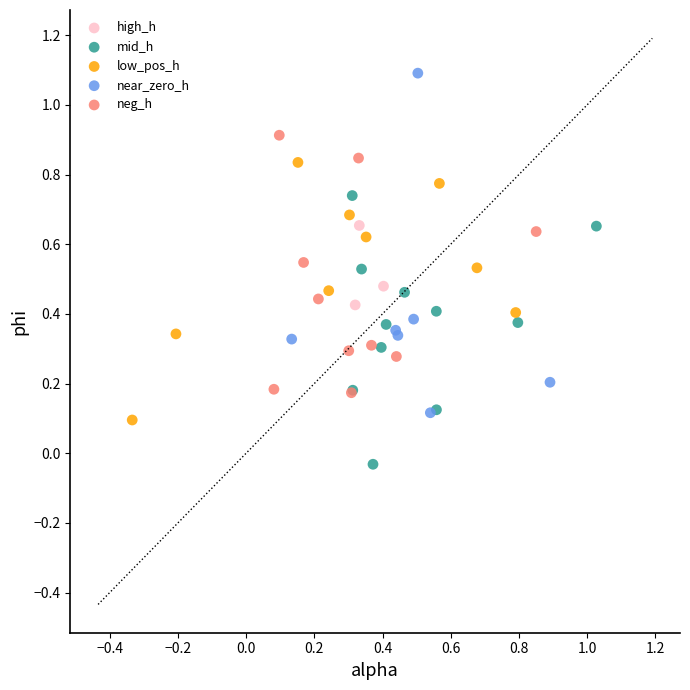

Which series has the largest Y range (max minus min)?

near_zero_h